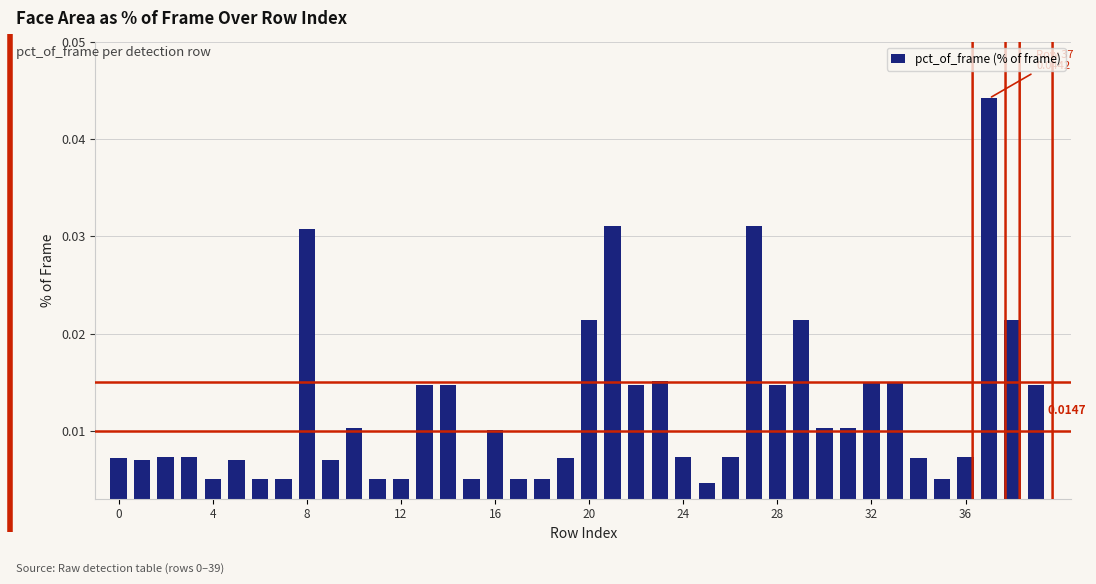

What is the sum of all values?

0.5